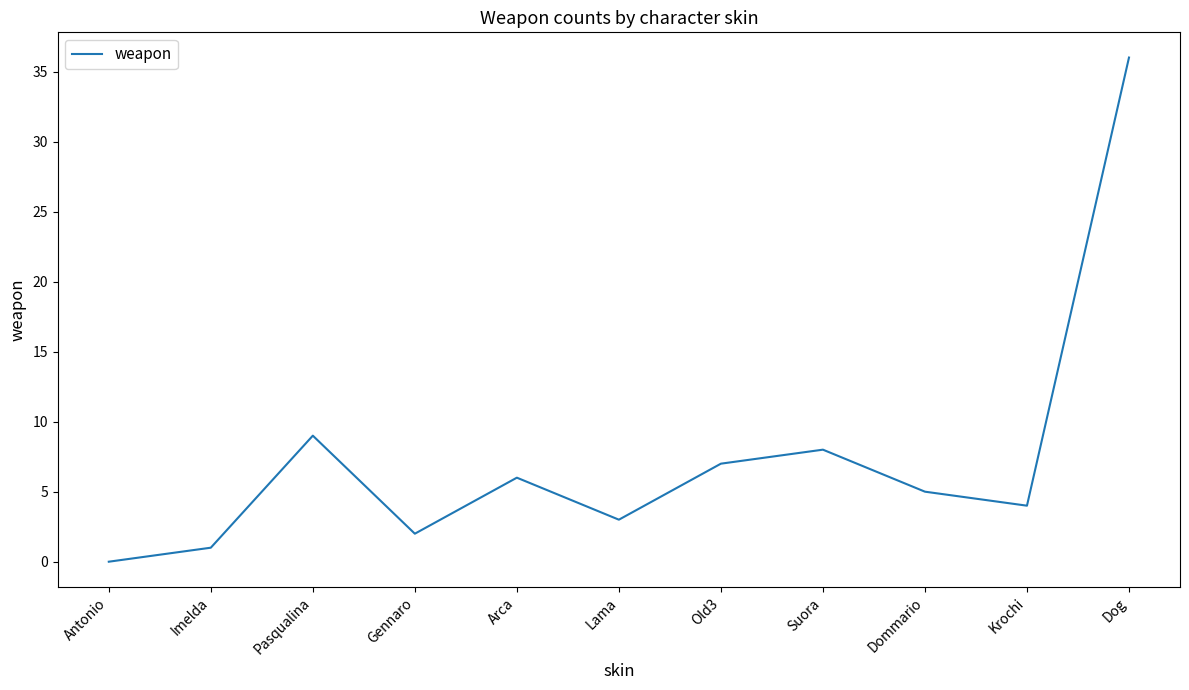

The chart shows a value of 12 at Old3. True or false?

False